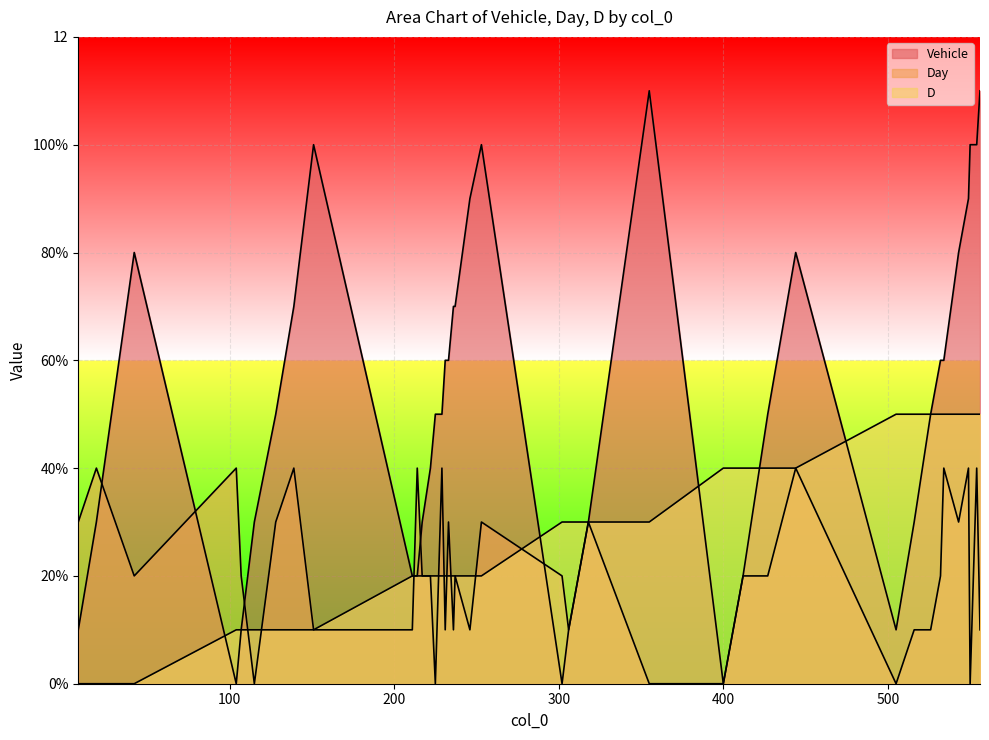

True or false: D and Day intersect in this chart.

True